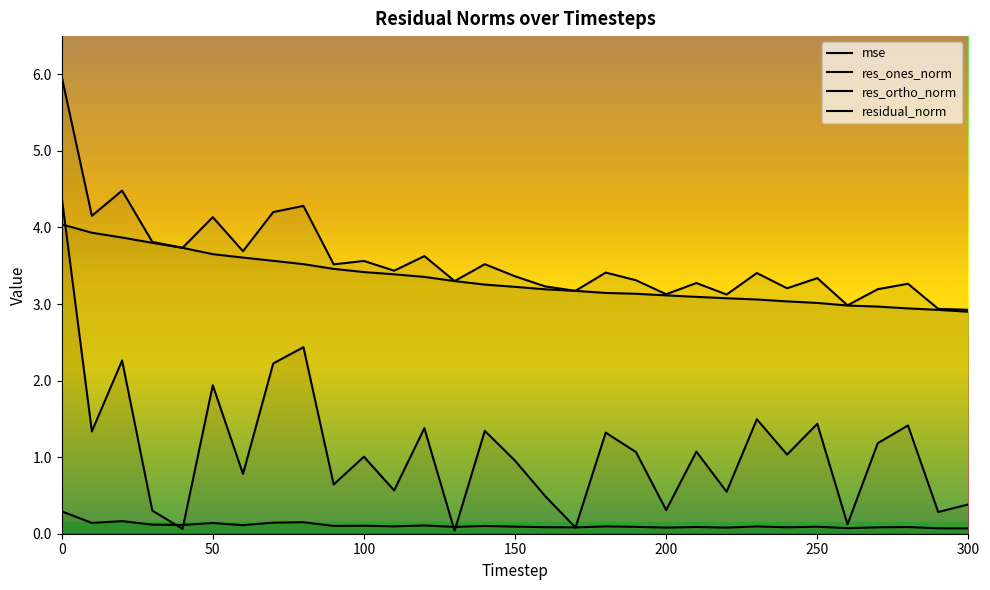

List the series in order of their peak value, highest first.

residual_norm, res_ones_norm, res_ortho_norm, mse